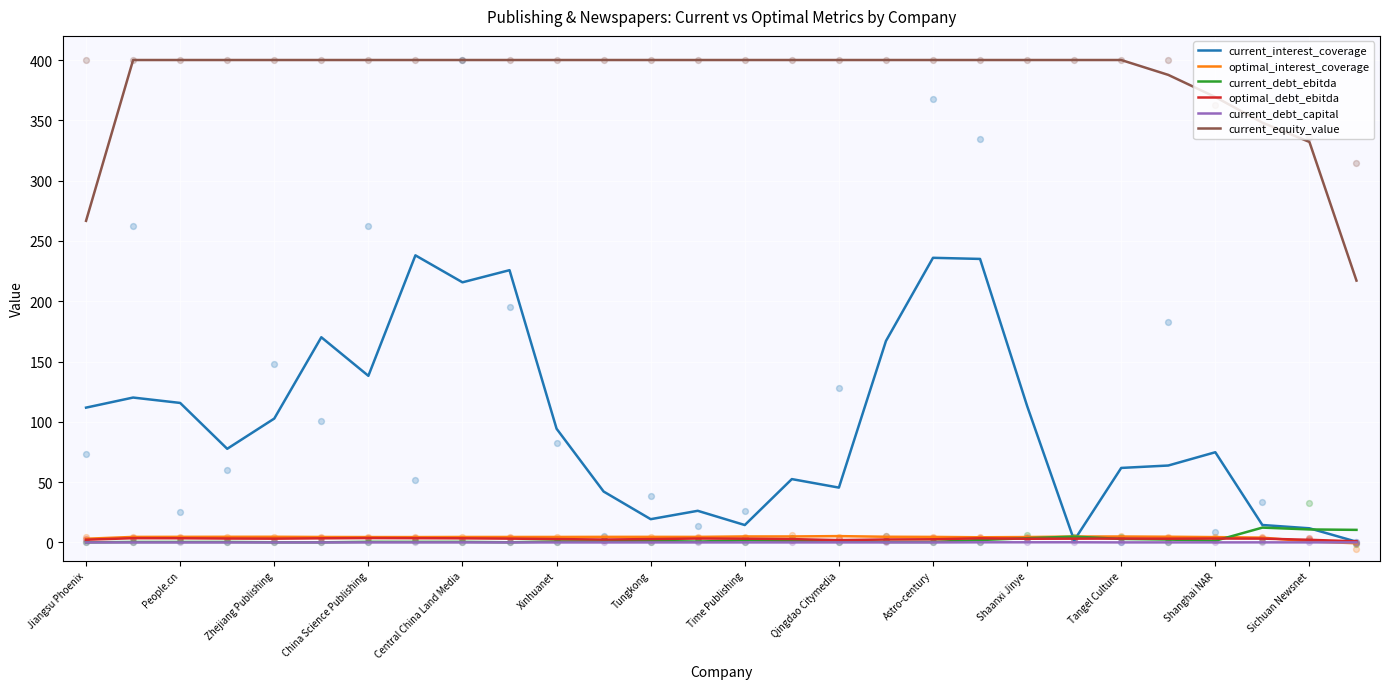

Which series reaches the maximum Y coordinate?

current_equity_value